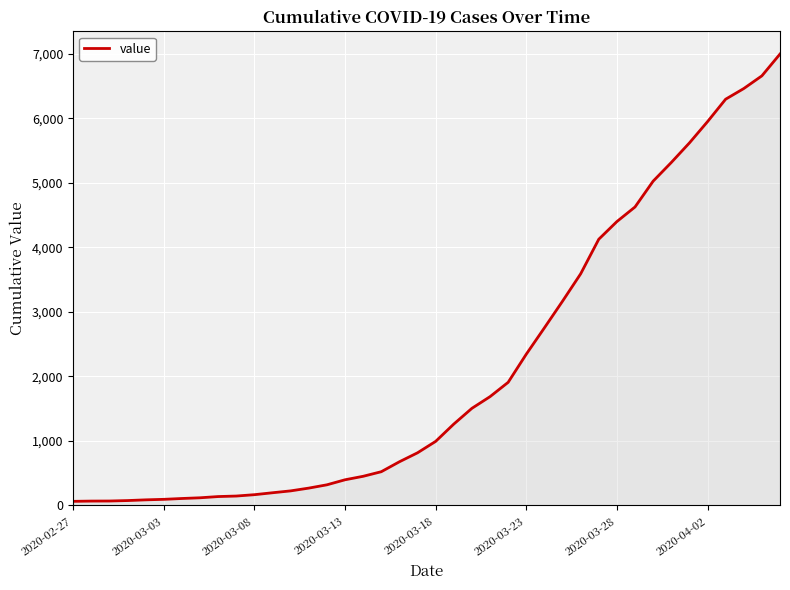

What is the maximum value shown in the chart?

6995